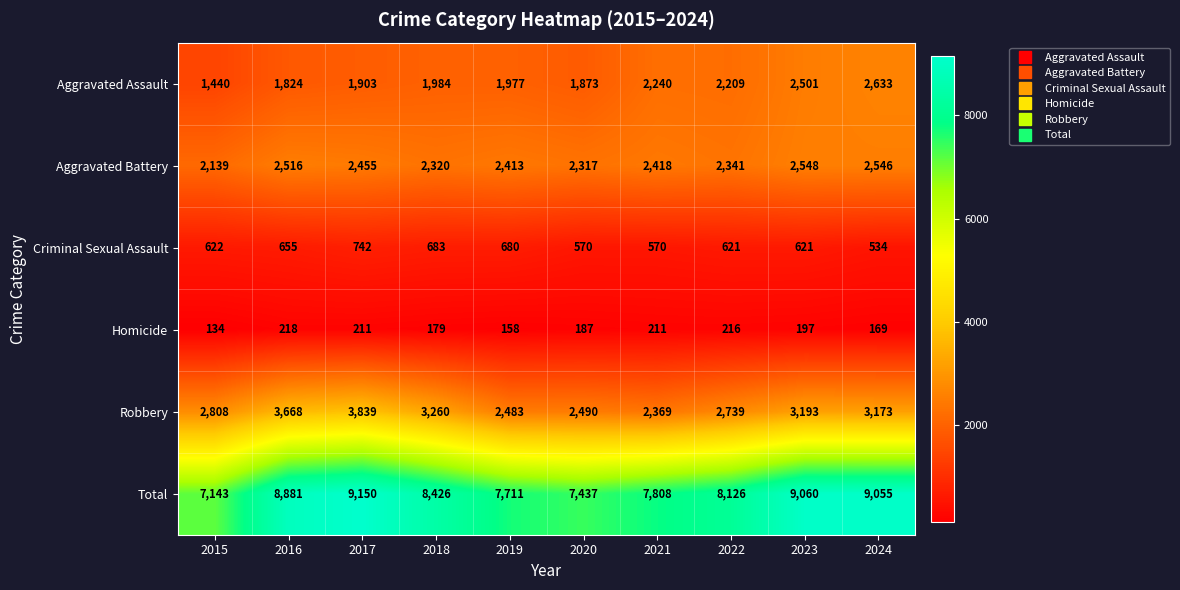

Read the Aggravated Assault value at 2017, to the nearest 10.

1900